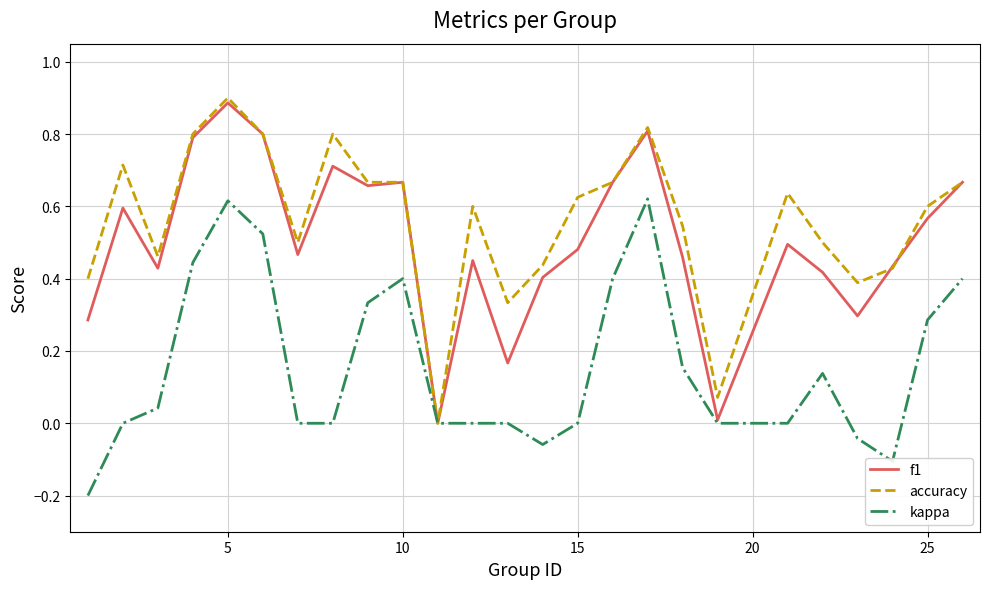

Which series has the largest total across all categories?

accuracy